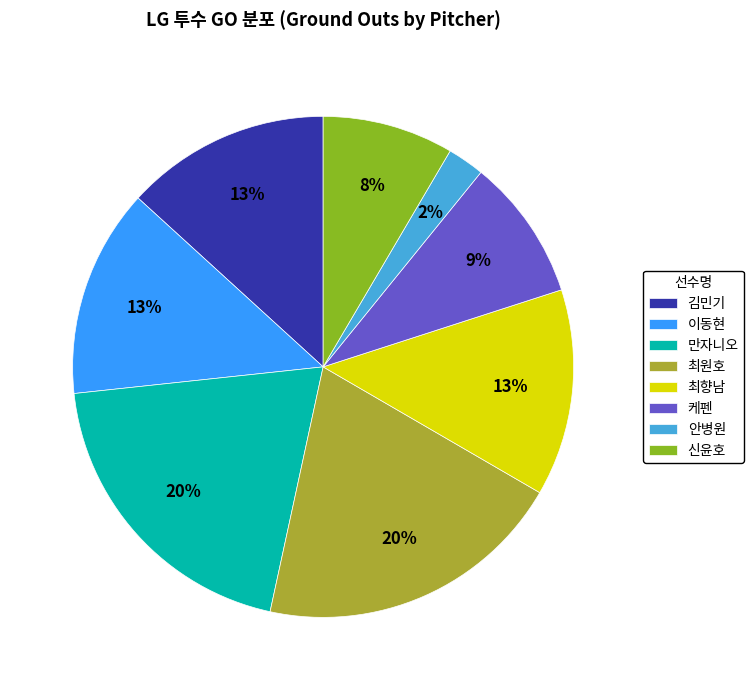

Between 김민기 and 안병원, which is larger?

김민기